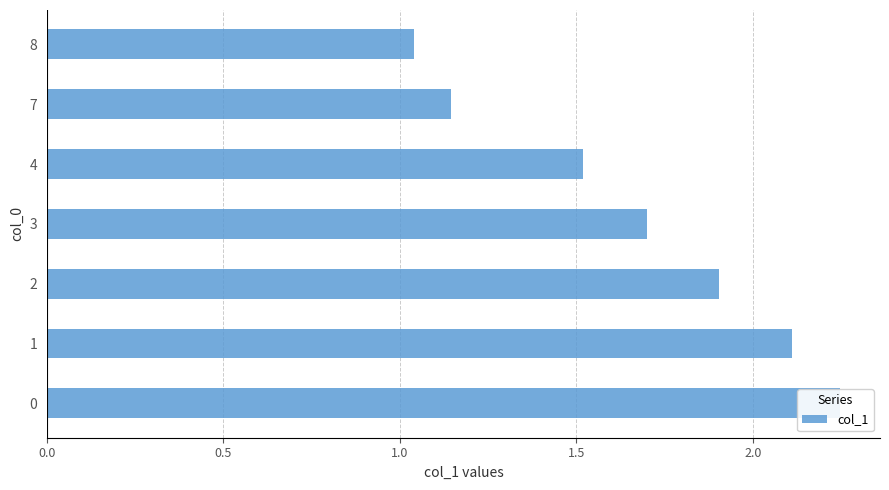

True or false: the data shows 2.5 at 3.

False